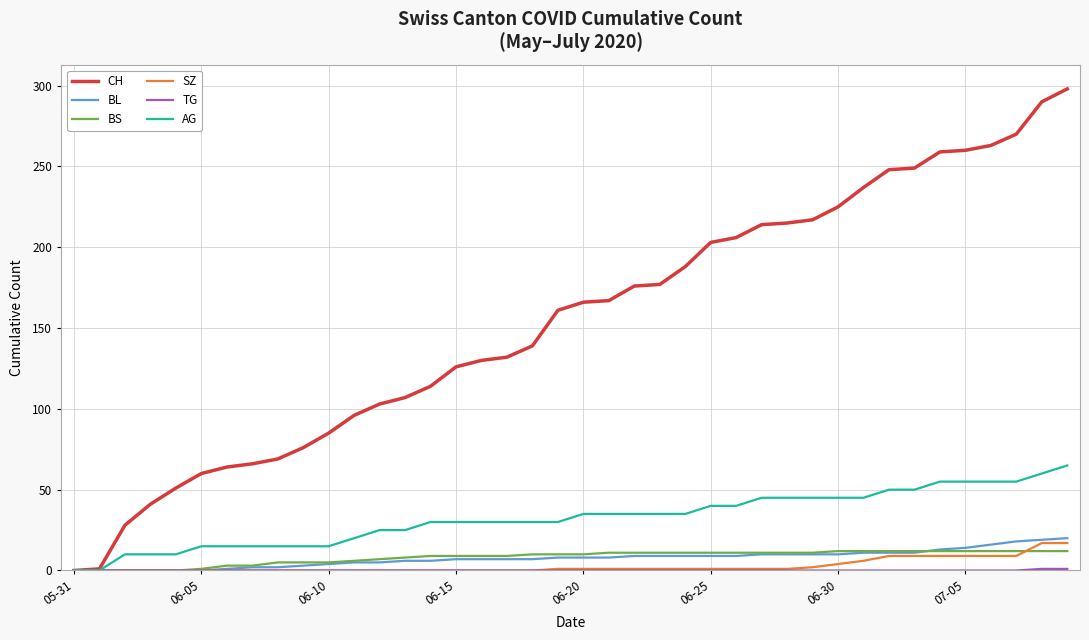

Which series has the largest range (max minus min)?

CH